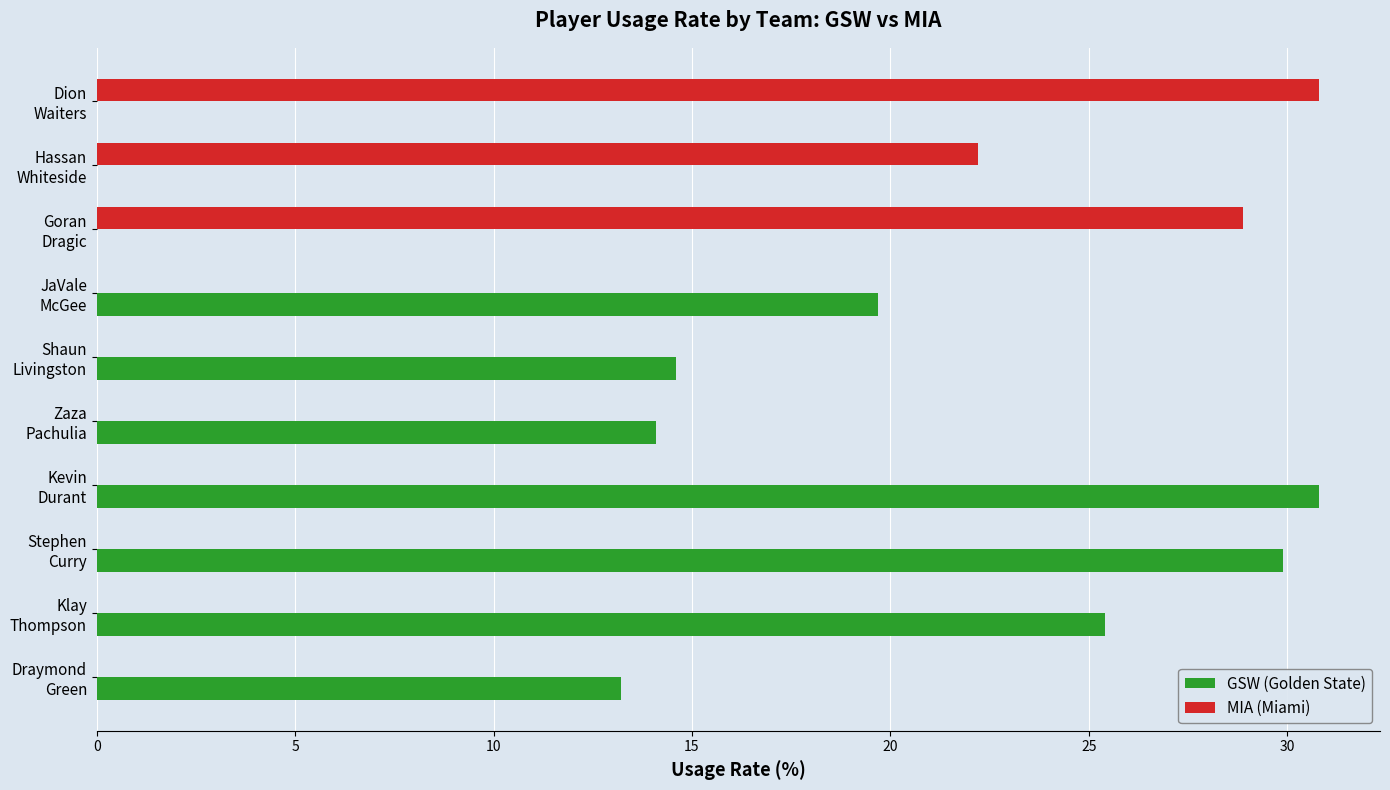

At which label is MIA (Miami) closest to 15?

Hassan
Whiteside